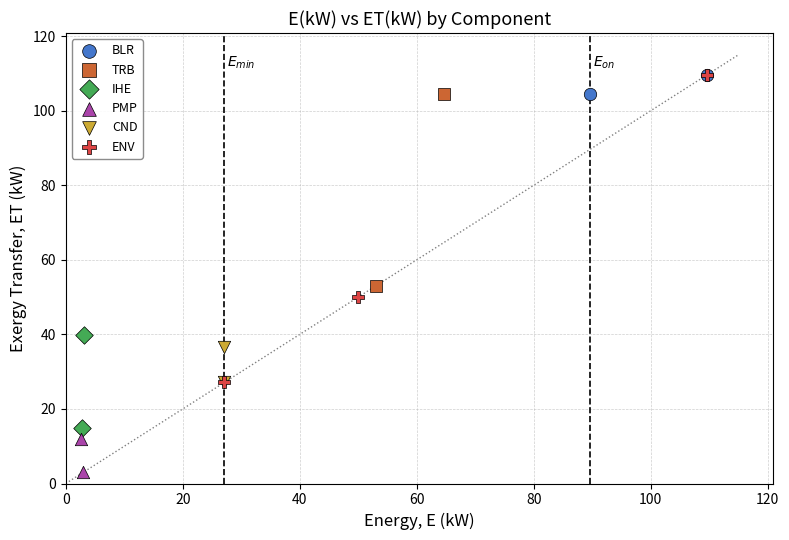

What are all the series names shown in the legend?

BLR, TRB, IHE, PMP, CND, ENV